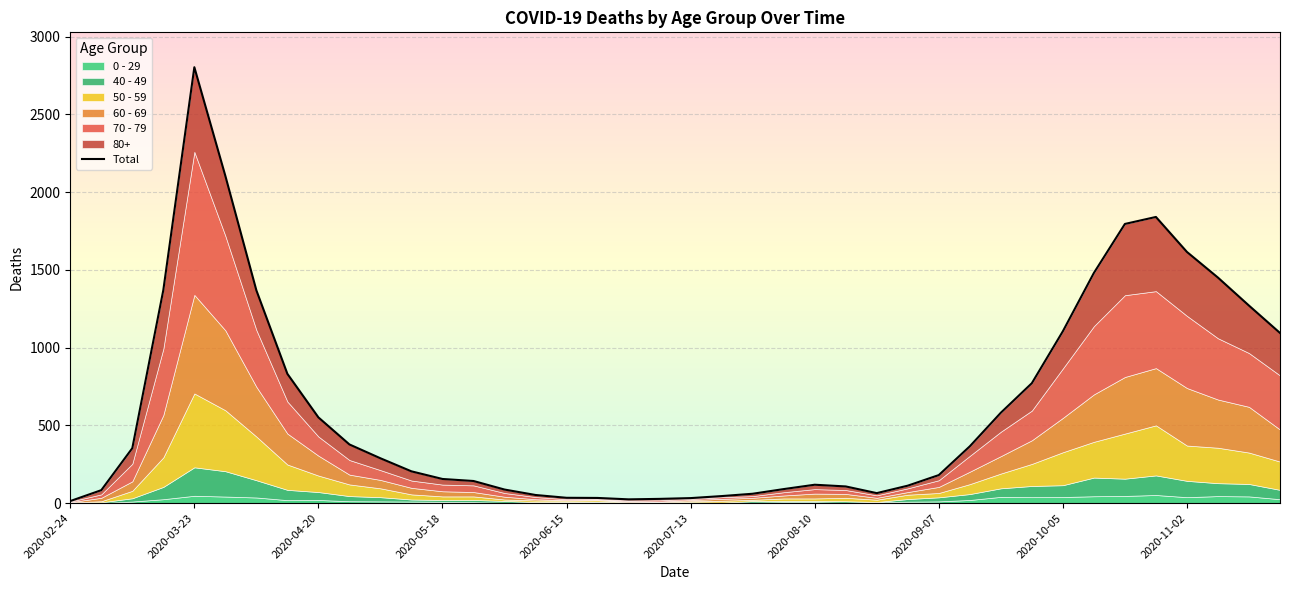

True or false: the data shows 551 at 2020-04-20.

True